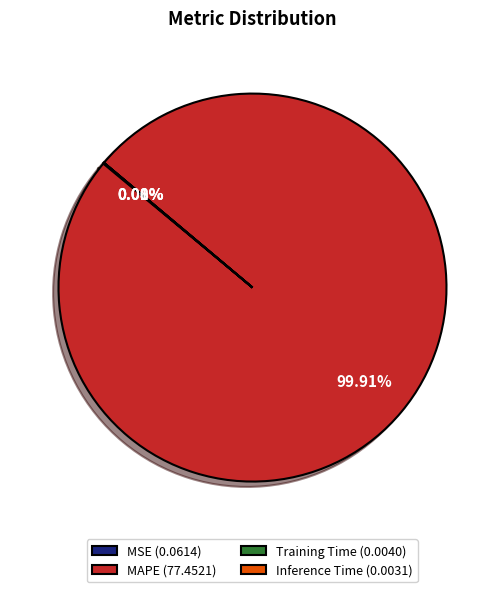

Does MAPE (77.4521) account for over 50% of the chart?

Yes